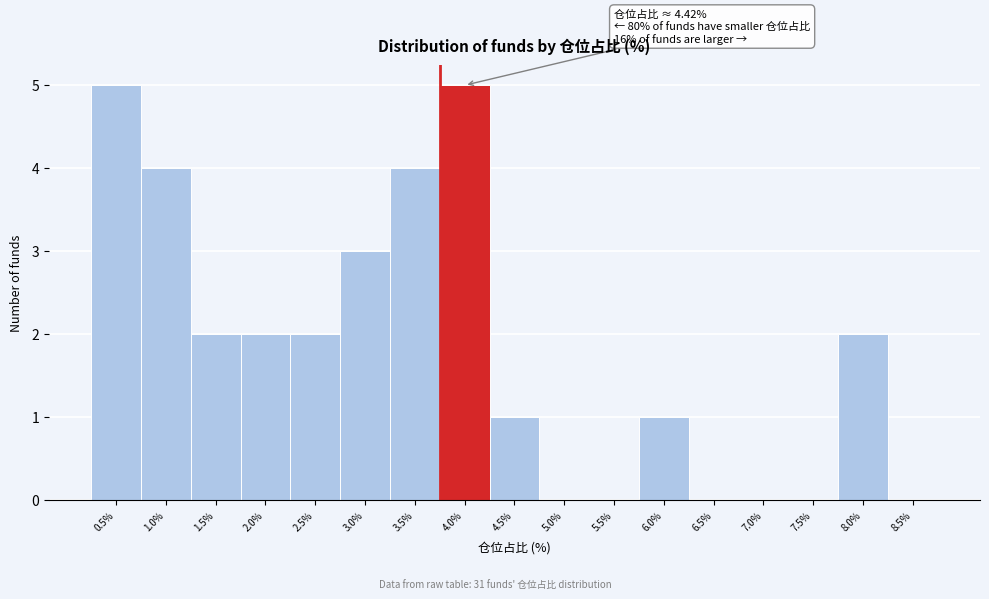

Reading right to left, transcribe all the data shown in this chart.

8.5%=0	8.0%=2	7.5%=0	7.0%=0	6.5%=0	6.0%=1	5.5%=0	5.0%=0	4.5%=1	4.0%=5	3.5%=4	3.0%=3	2.5%=2	2.0%=2	1.5%=2	1.0%=4	0.5%=5